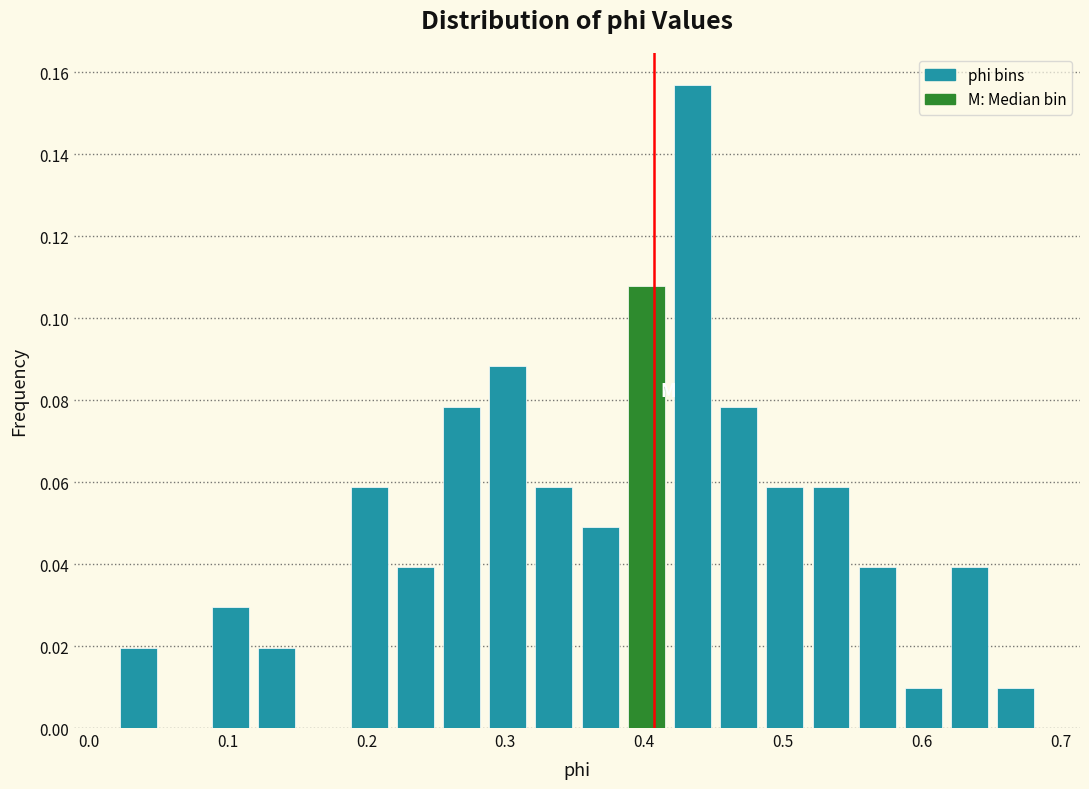

Read against the x-axis, roughly where is the centre of the tallest bar?

0.43